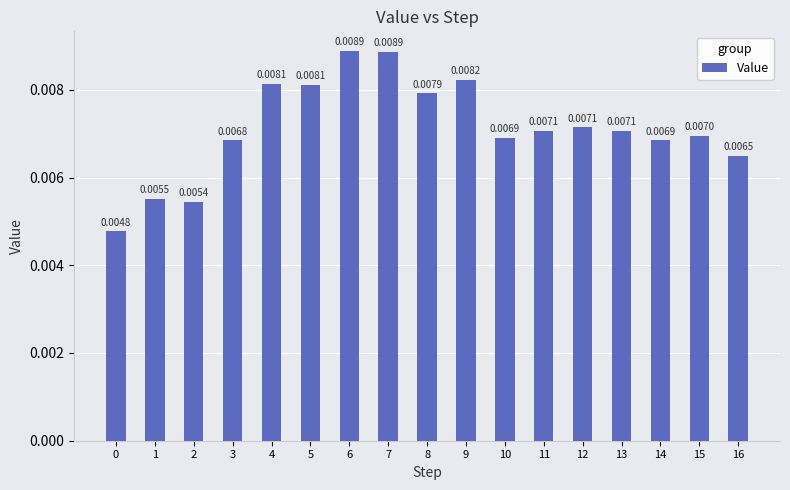

Does the chart contain any negative values?

No